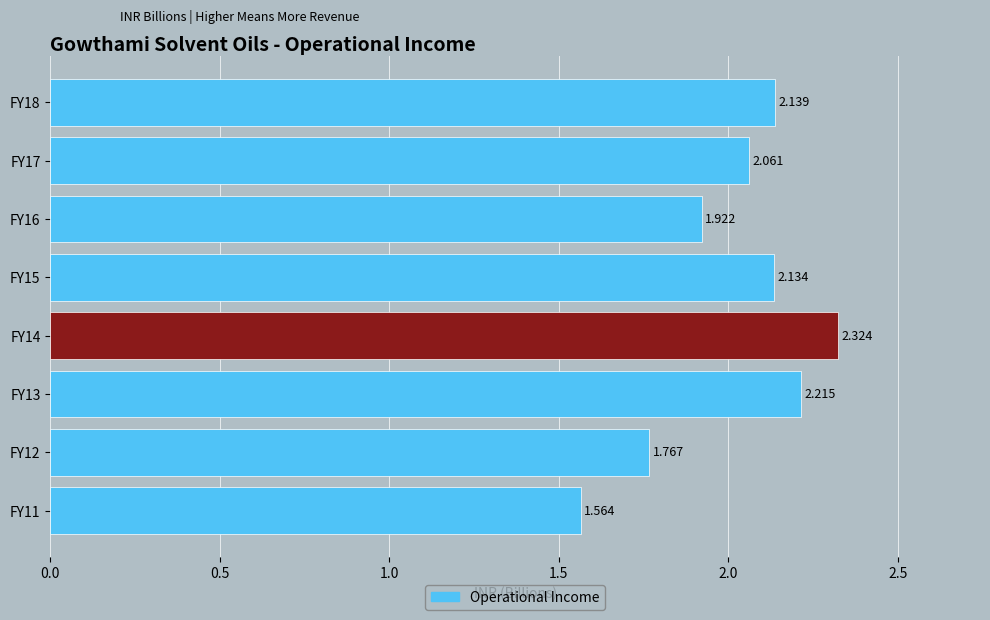

How many data points are less than 2?

3